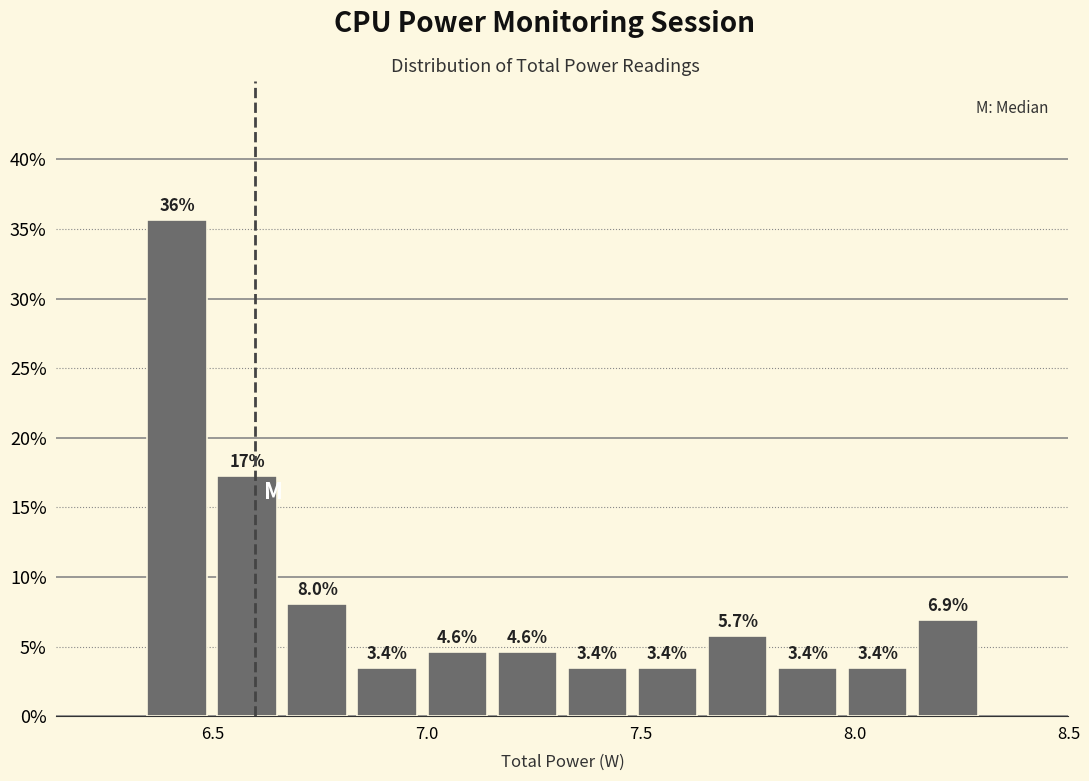

Around what value on the x-axis is the tallest bar? Give the approximate position of its centre, as read against the axis.

6.40